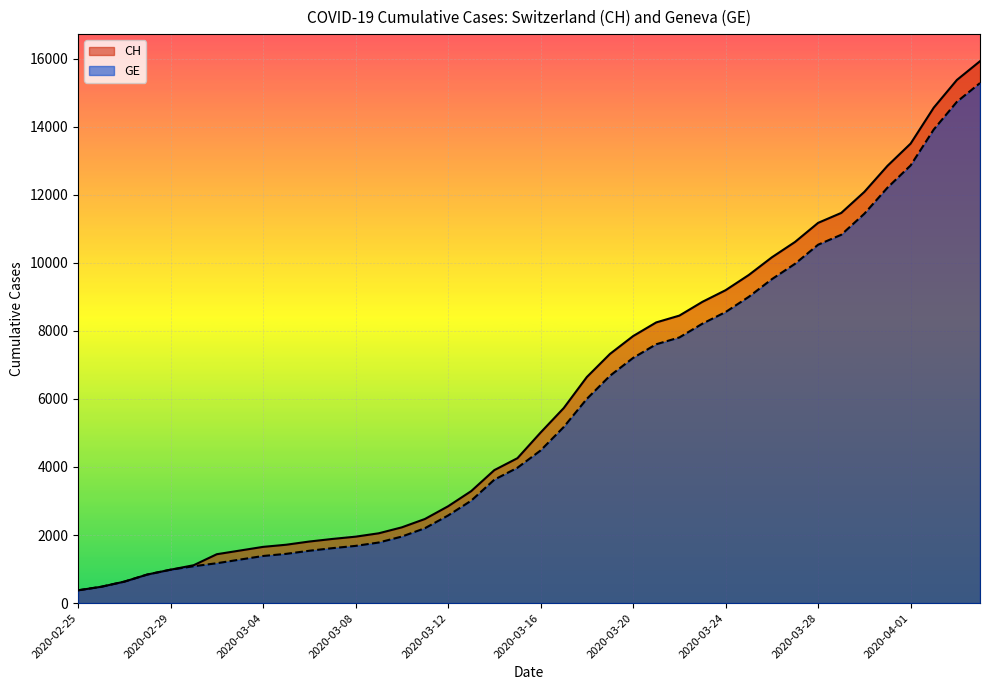

True or false: CH and GE cross at least once.

False